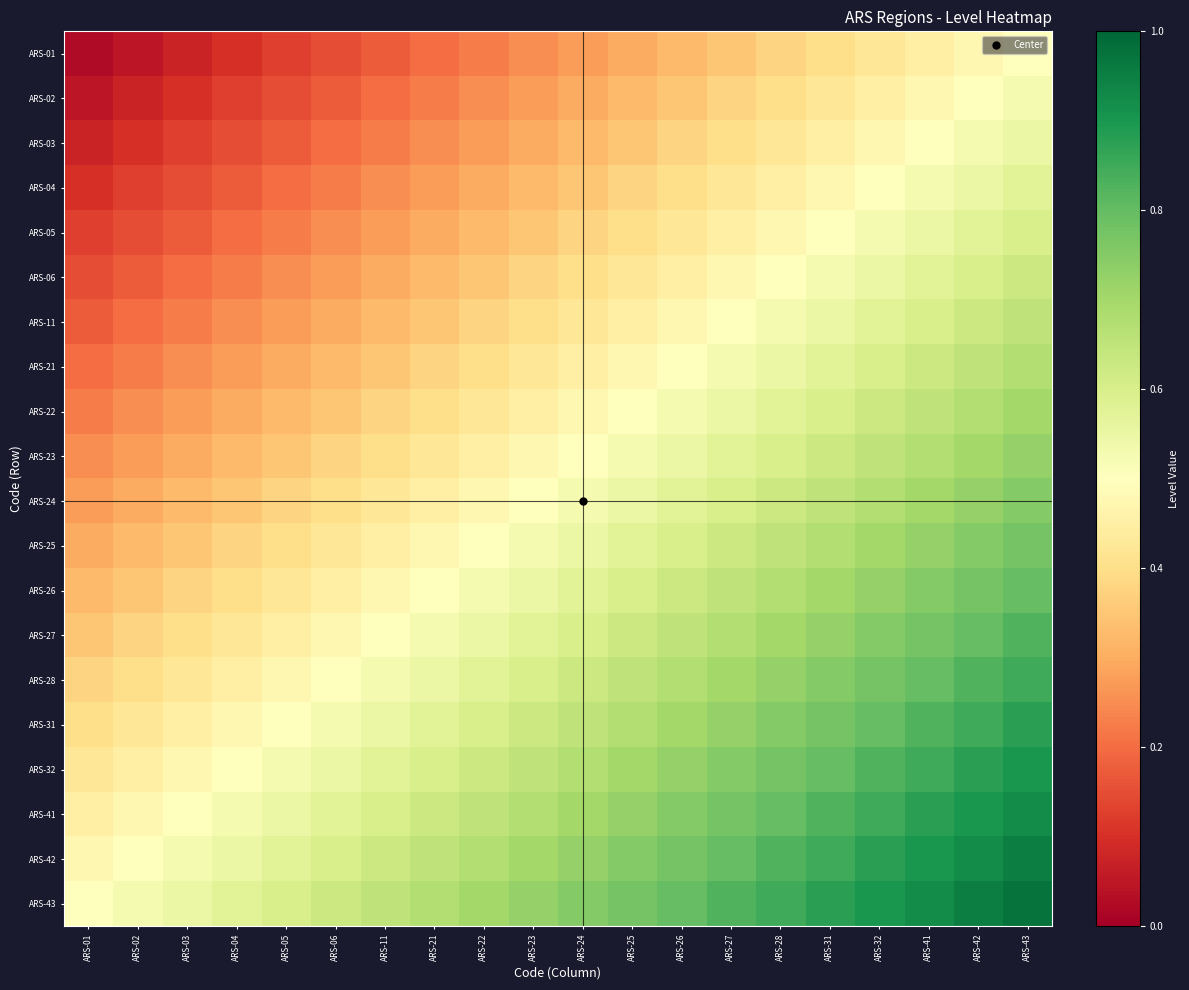

How many data points does each series have?

20